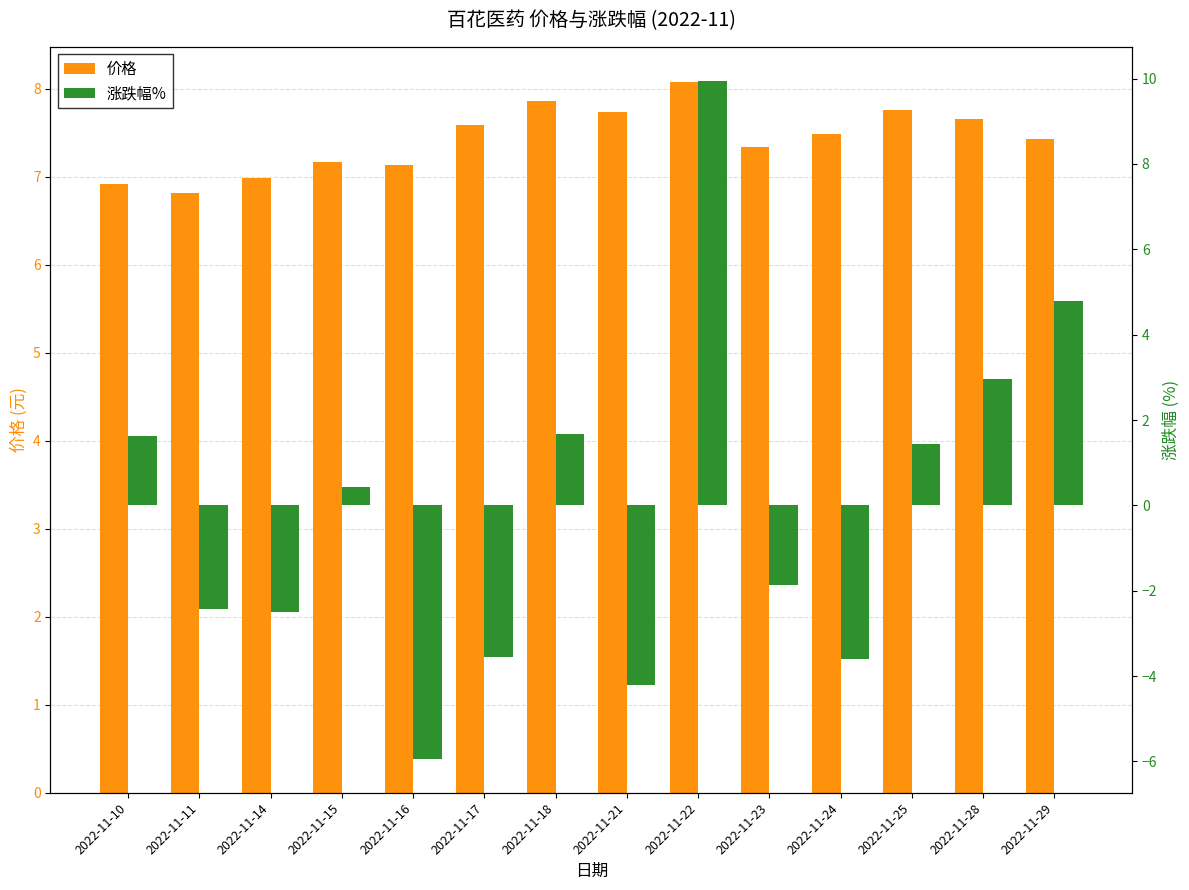

What is the average value of the 价格 series?

7.4